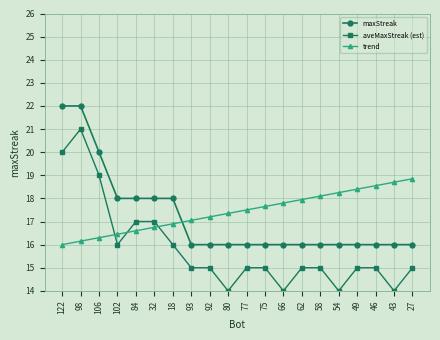

True or false: aveMaxStreak (est) and maxStreak intersect in this chart.

False